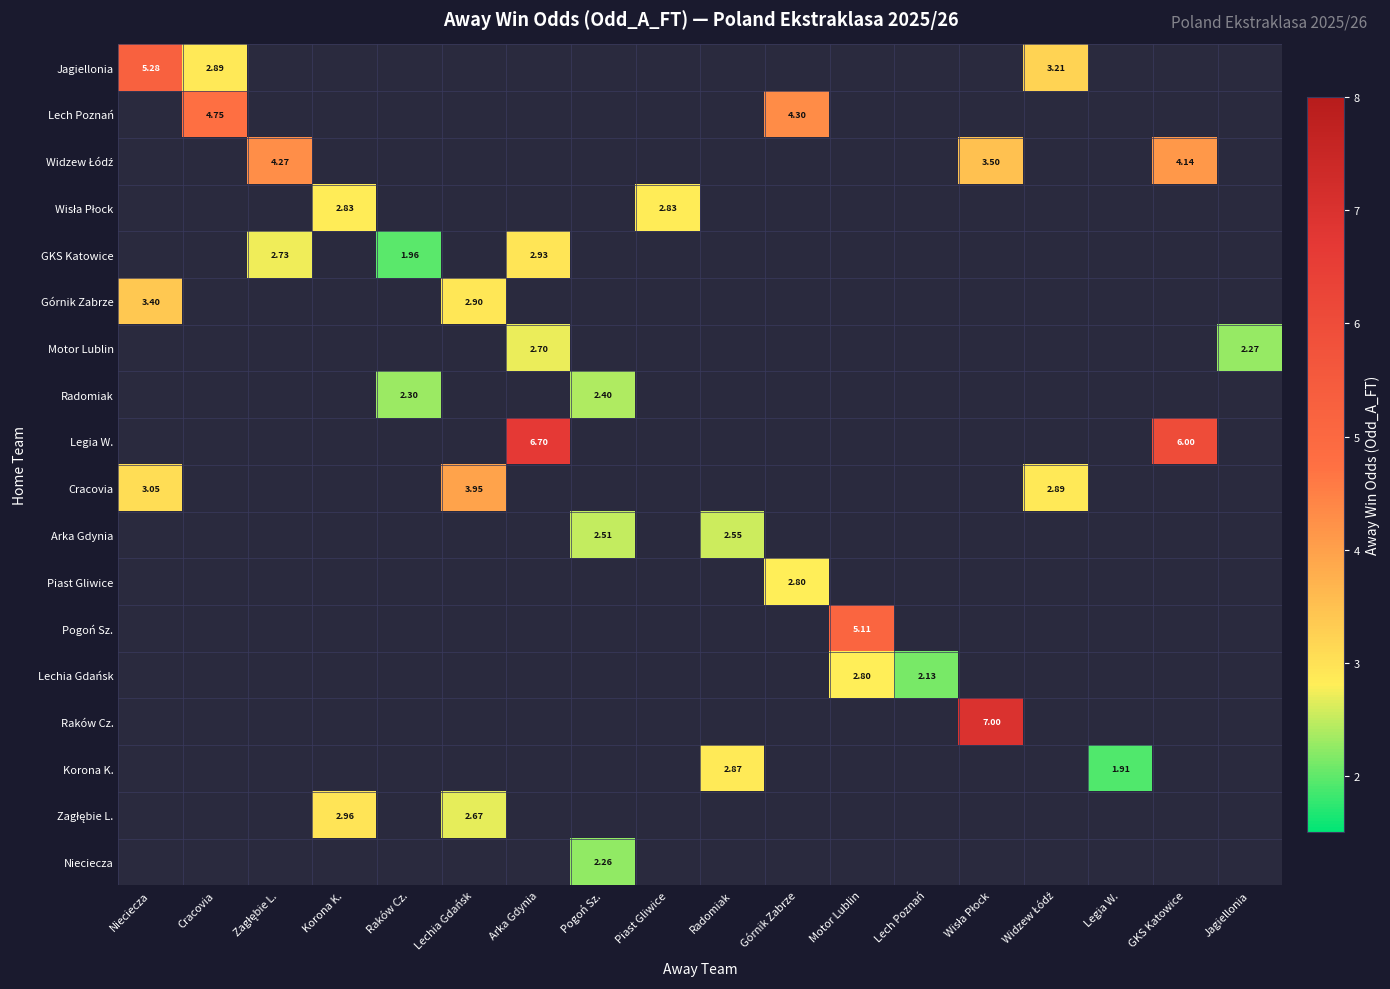

How many distinct data groups are displayed?

18